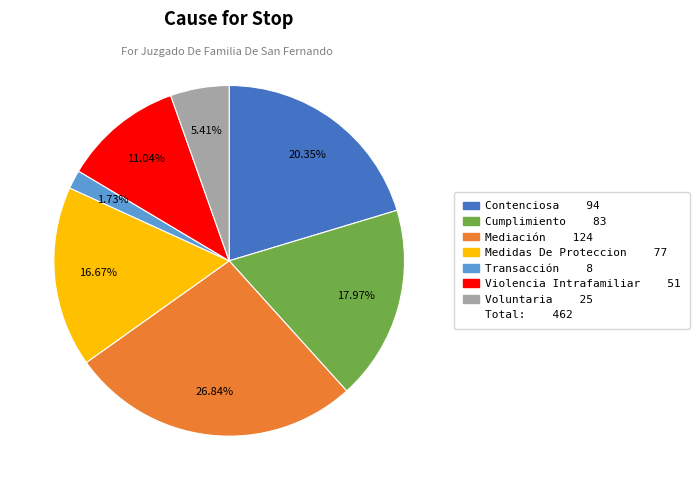

Does any single category account for the majority?

No